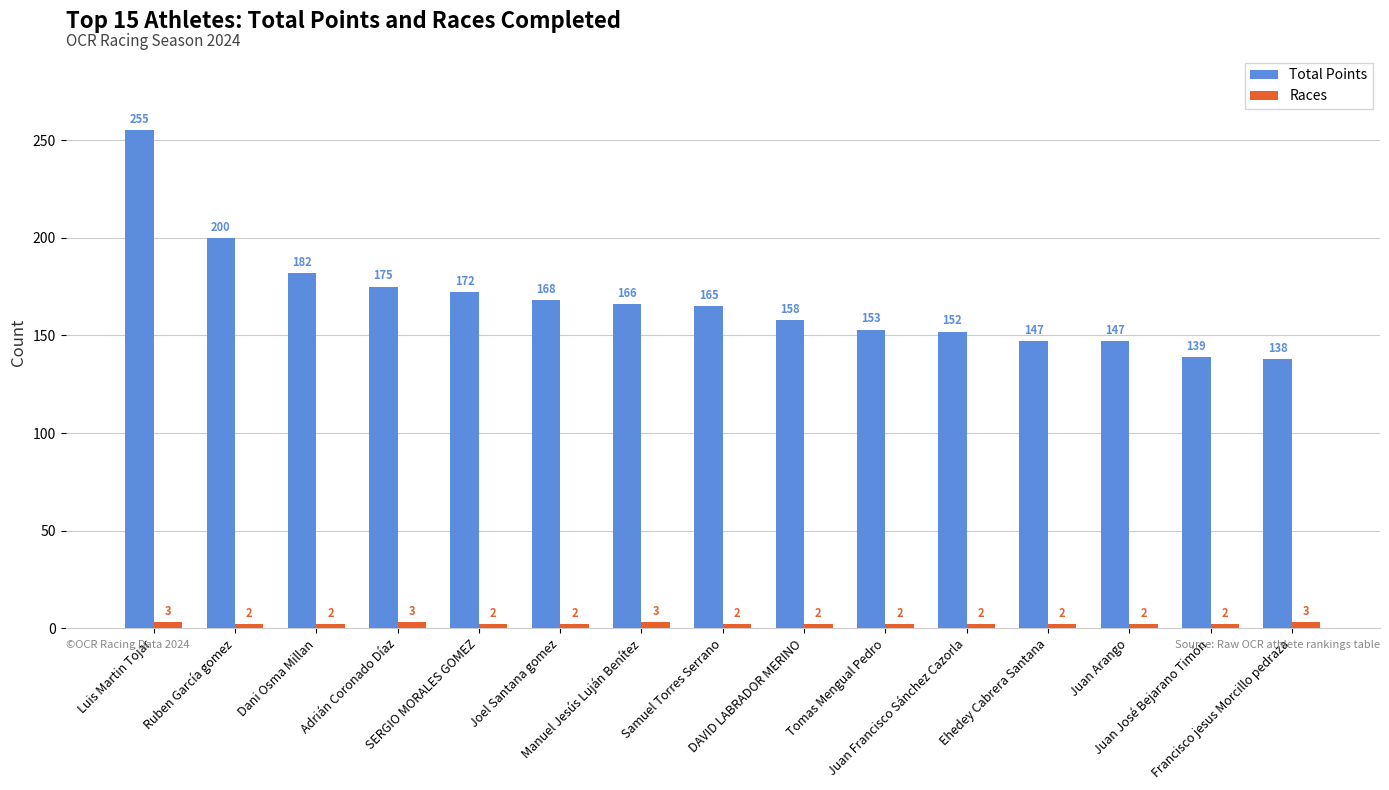

What are all the series names shown in the legend?

Total Points, Races